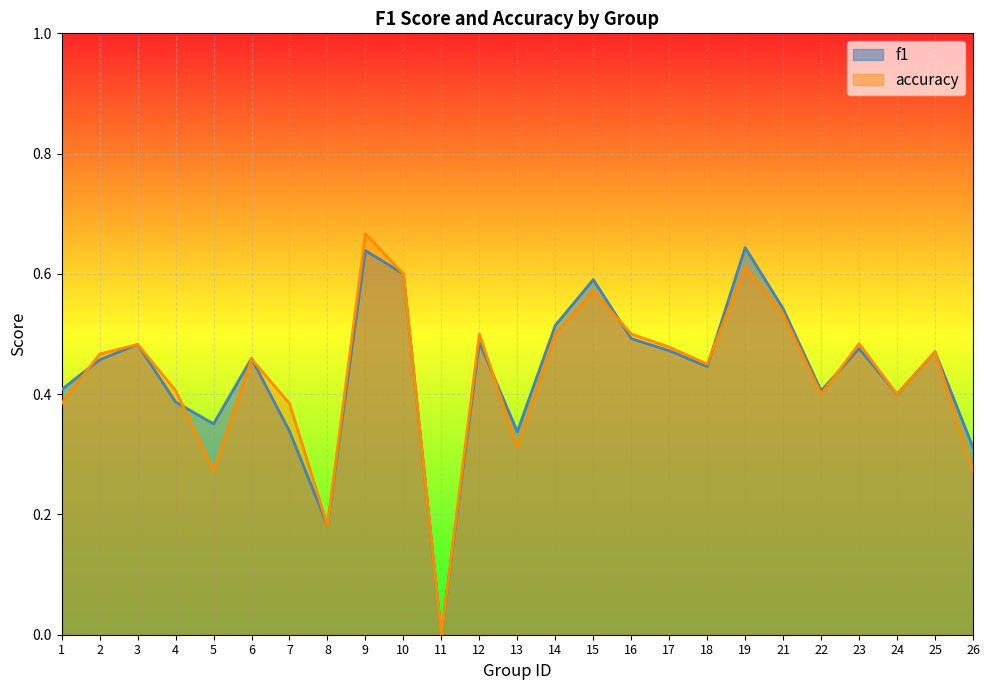

Rank the categories by f1 value from highest to lowest.

19, 9, 10, 15, 21, 14, 16, 12, 3, 23, 17, 25, 6, 2, 18, 1, 22, 24, 4, 5, 7, 13, 26, 8, 11